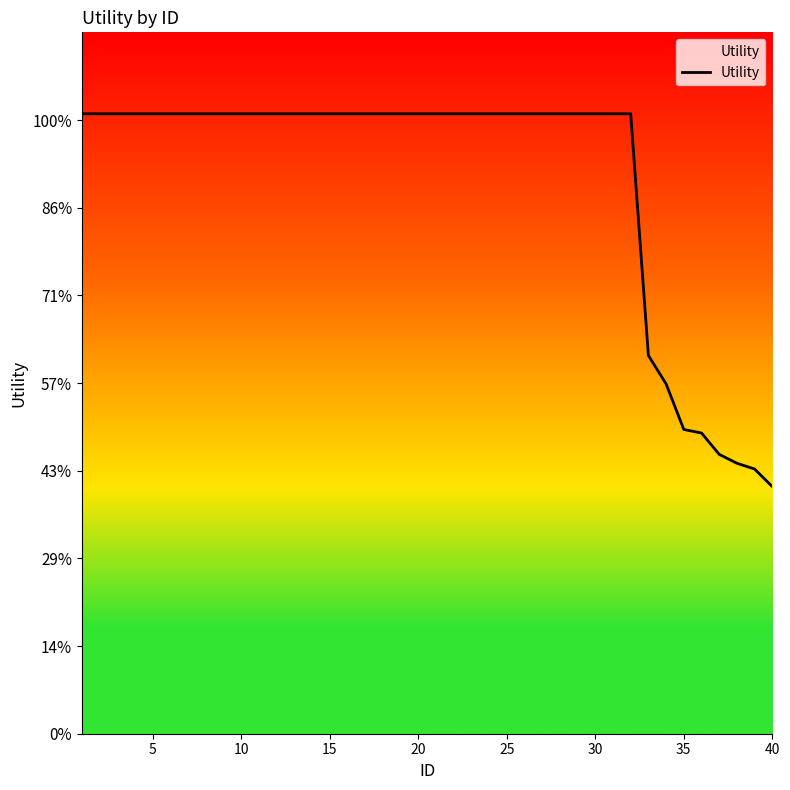

What is the sum of all values?

50.7